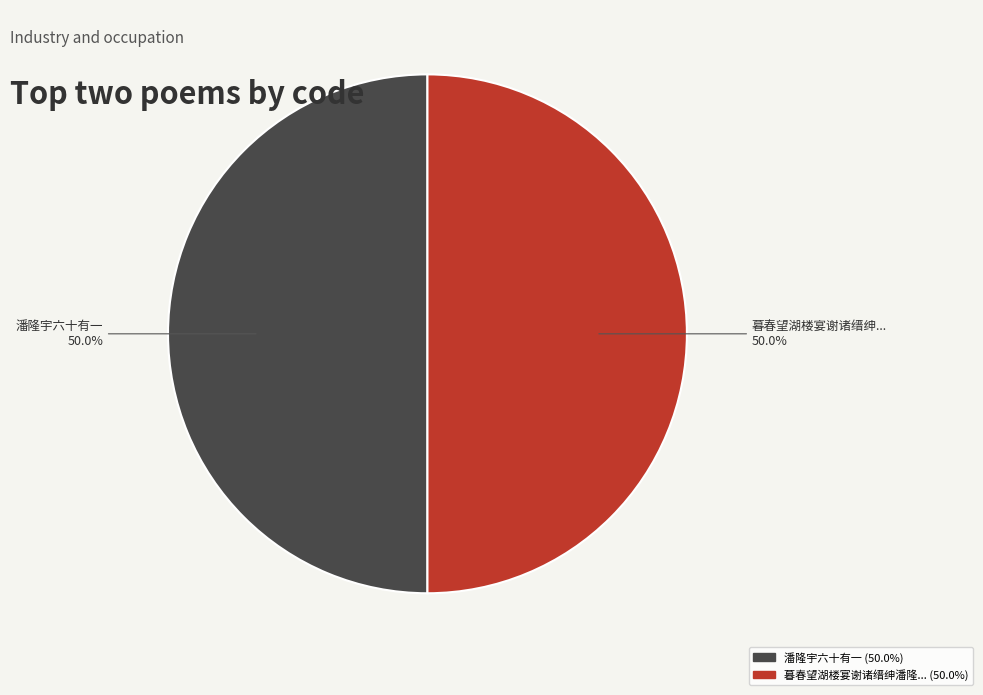

Which category has the biggest portion of the pie?

潘隆宇六十有一